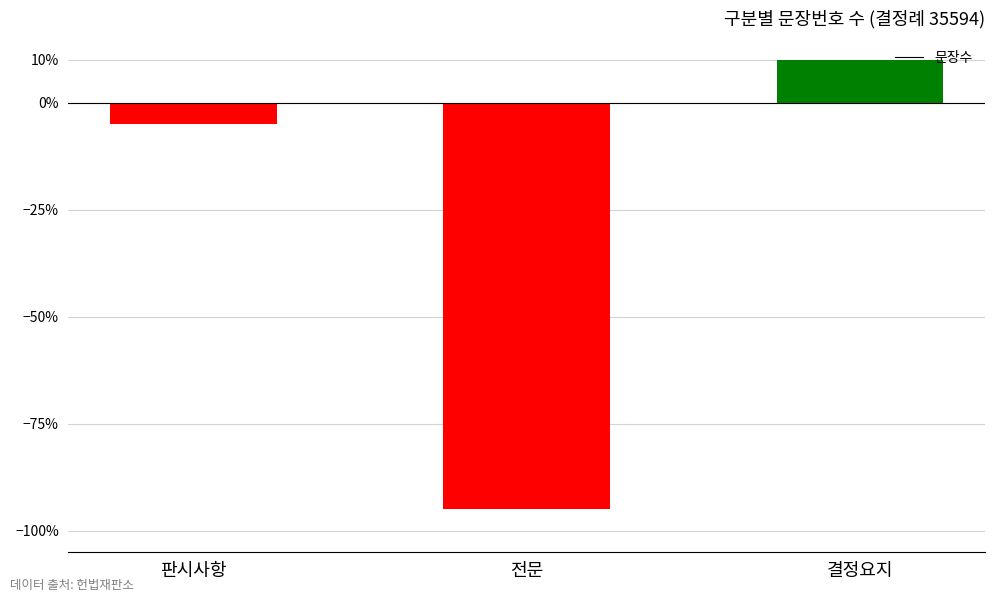

List the labels in order of value, smallest first.

전문, 판시사항, 결정요지